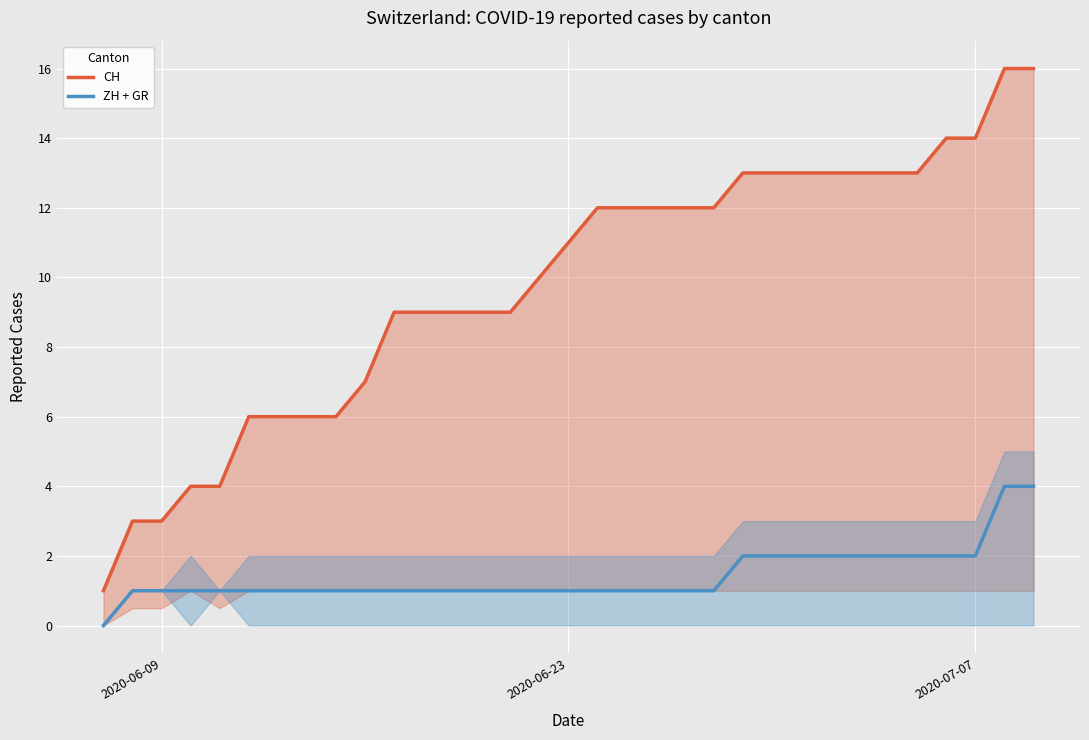

What is the greatest value displayed?

16